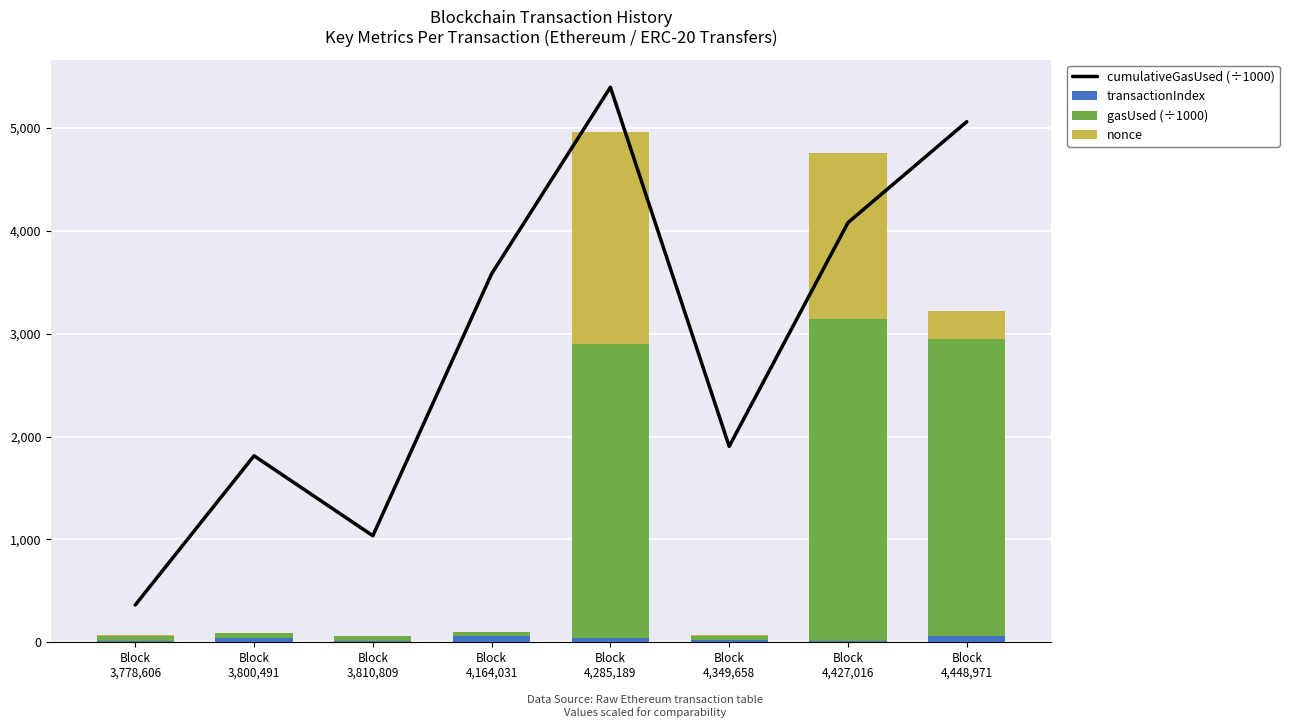

At which label does transactionIndex first exceed 39?

Block
4,164,031